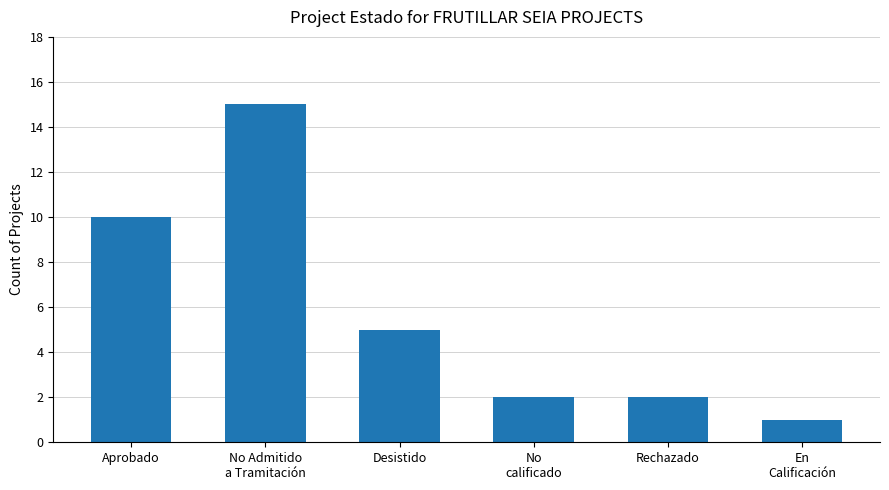

What is the difference between the values at No Admitido
a Tramitación and Desistido?

10